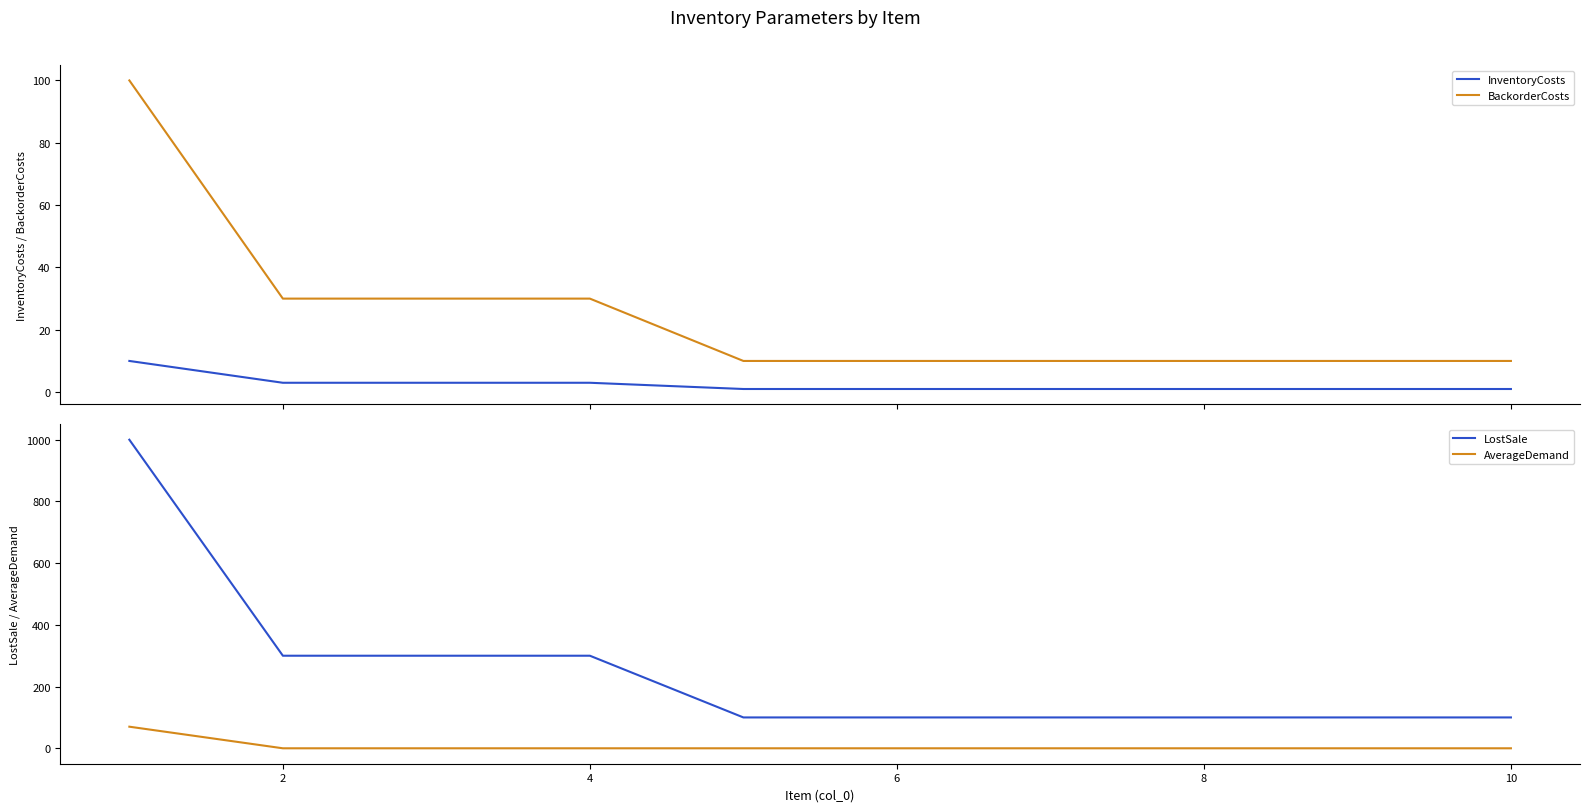

True or false: InventoryCosts and BackorderCosts cross at least once.

False